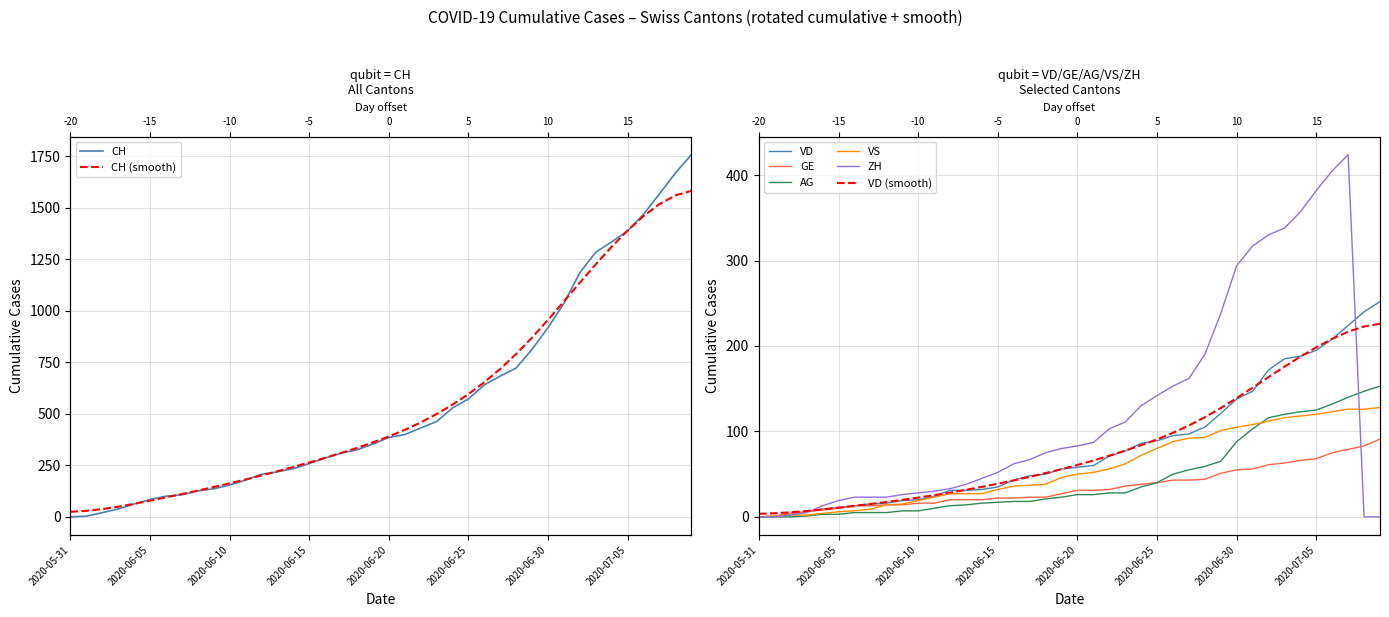

At which category is the sum across all series the highest?

2020-07-07